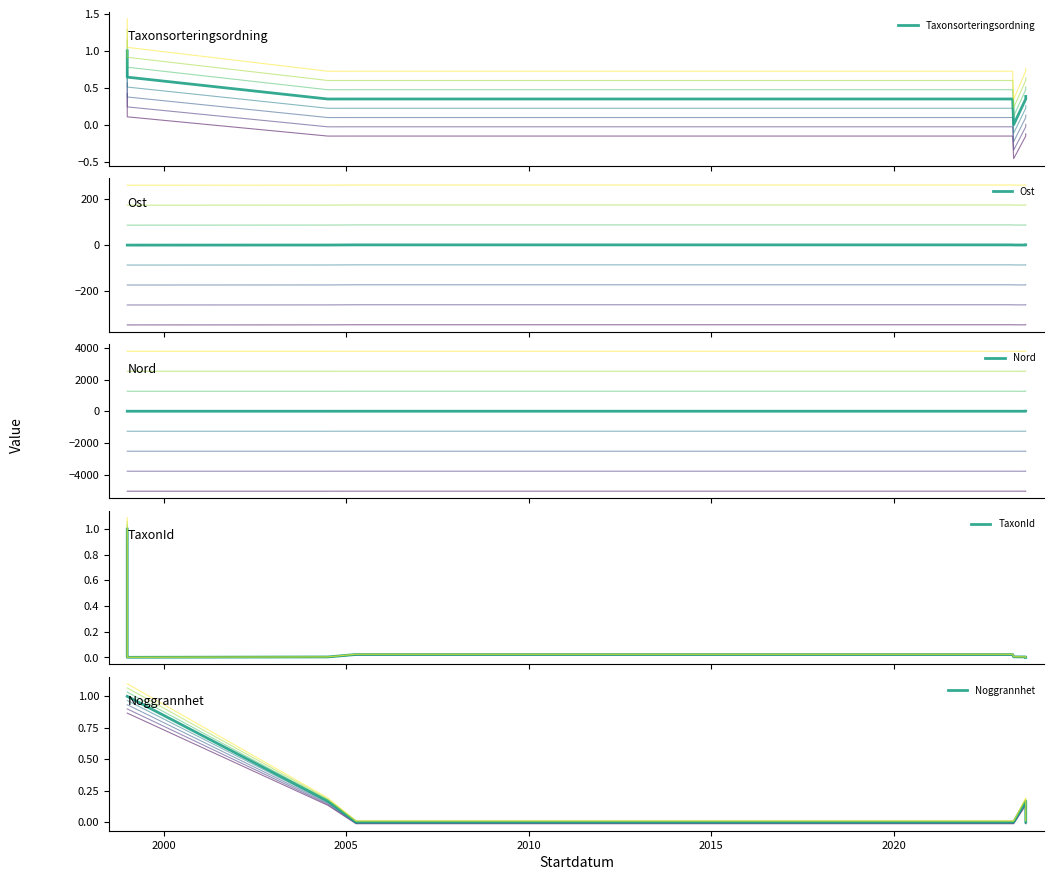

Does the chart have visible grid lines?

No